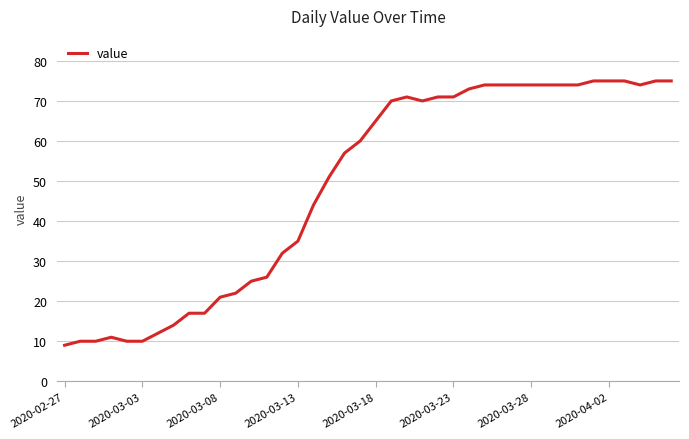

What is the difference between the maximum and minimum values?

66